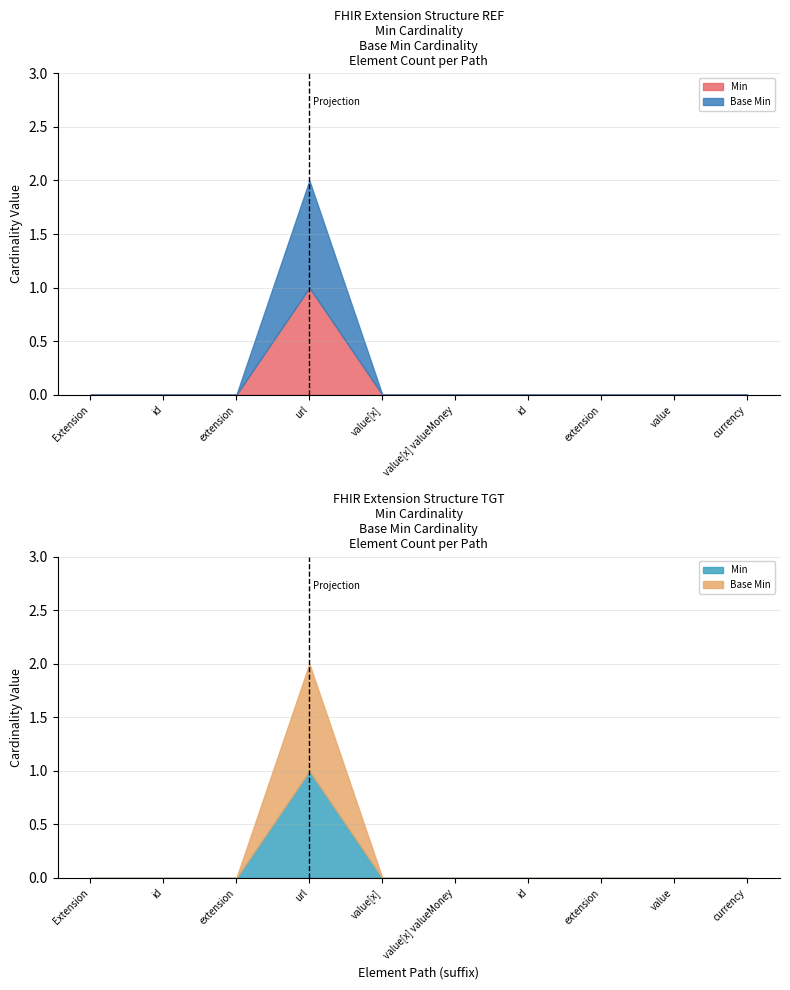

Between Extension and Extension.value[x].id, which series saw the biggest shift?

Min